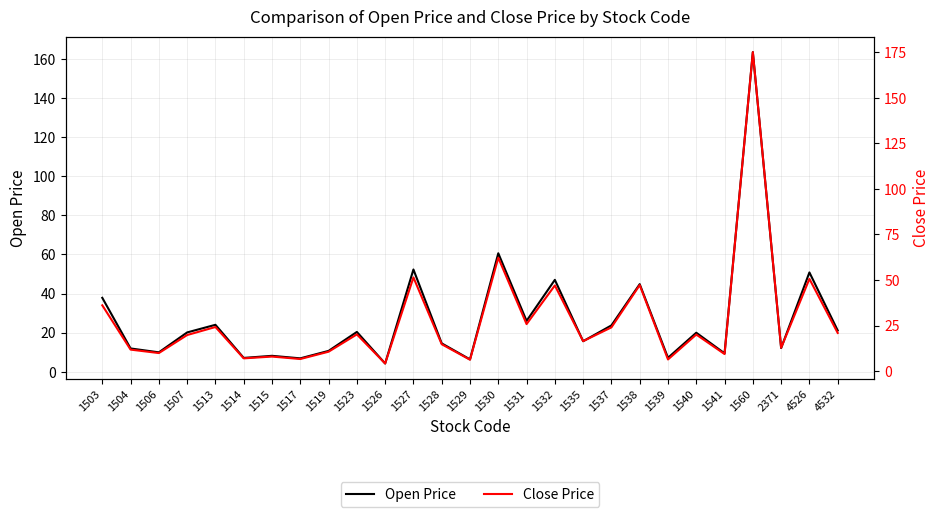

At 1513, list the series in order from smallest to largest.

Open Price, Close Price